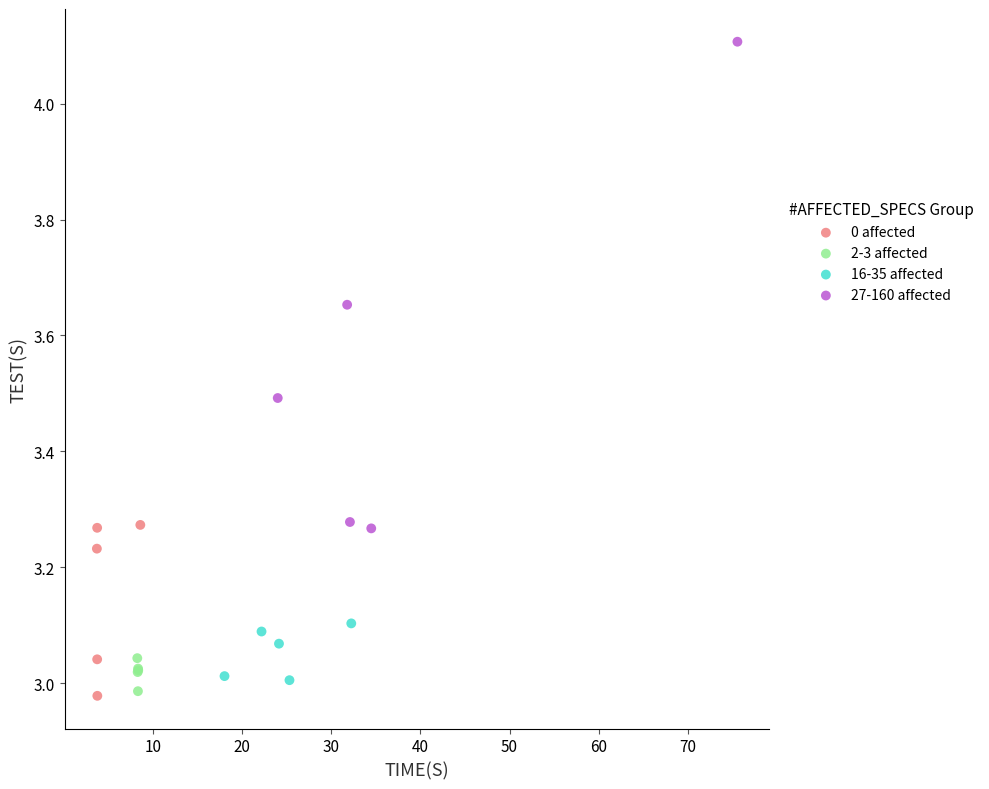

Which series has the widest spread of Y values?

27-160 affected